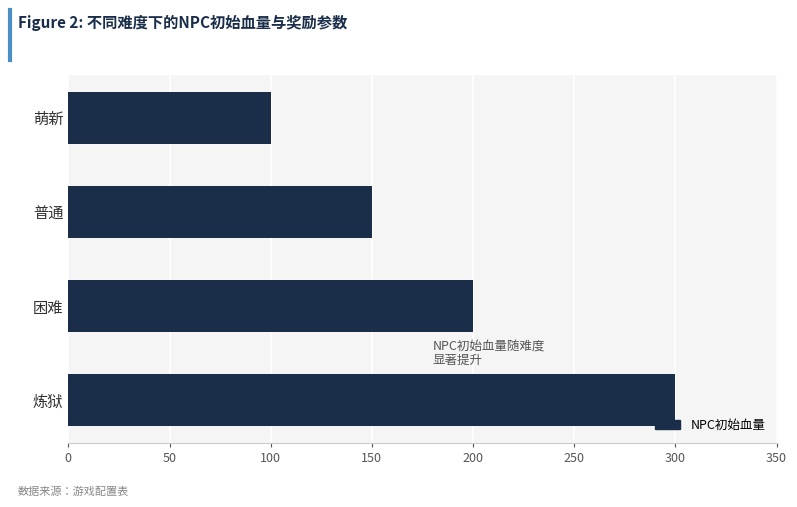

Which has a higher value, 困难 or 炼狱?

炼狱